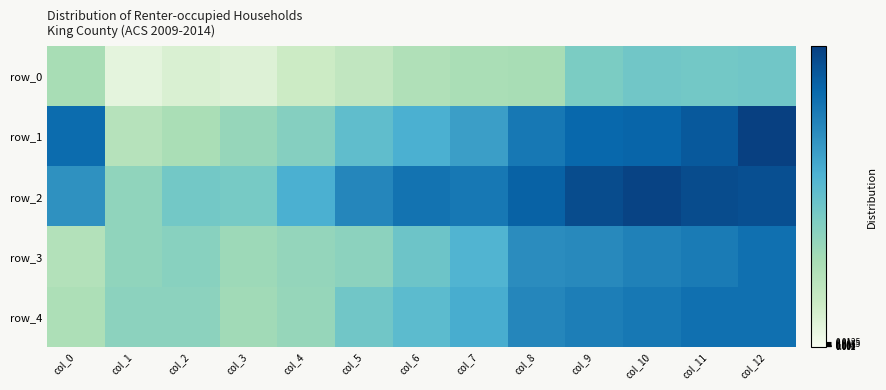

What is the smallest value displayed?

0.1